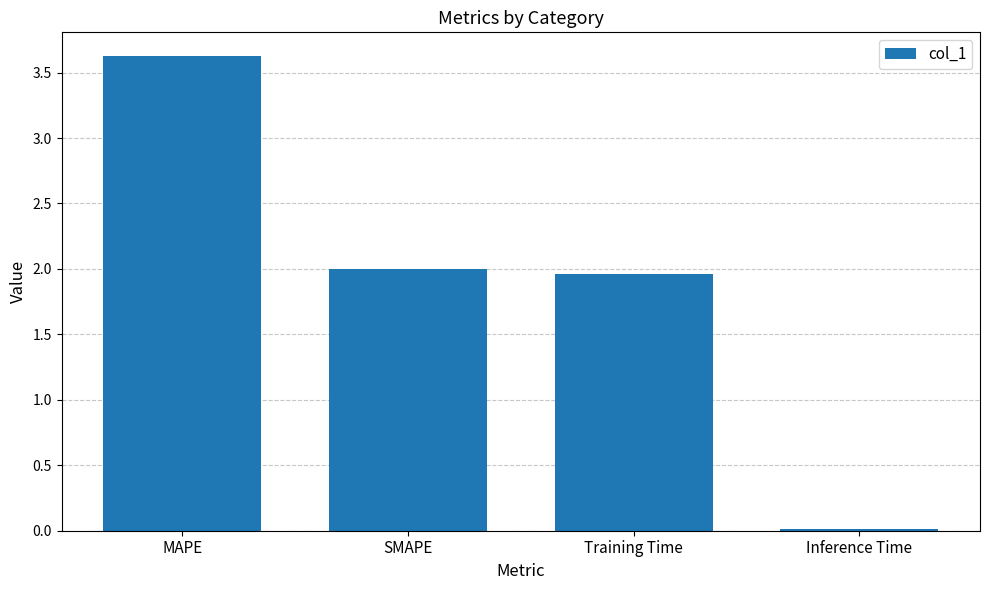

What is the ratio of the value at SMAPE to the value at MAPE?

0.6